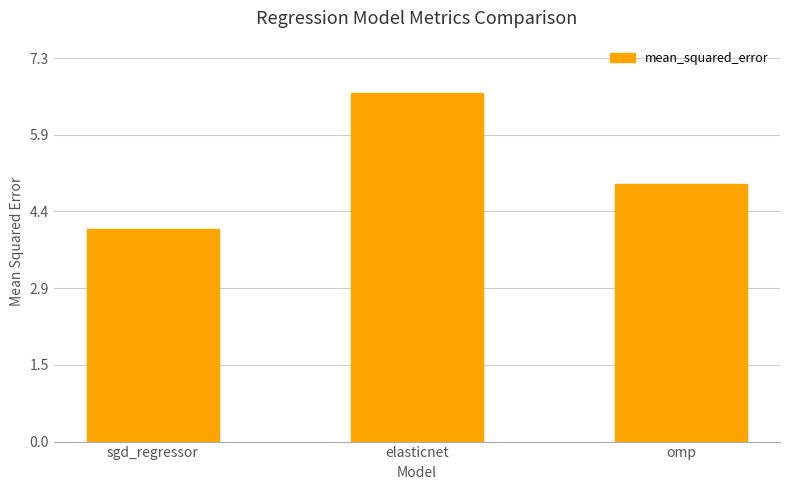

Reading right to left, what are all the values shown in this chart?

omp=4.9	elasticnet=6.7	sgd_regressor=4.1